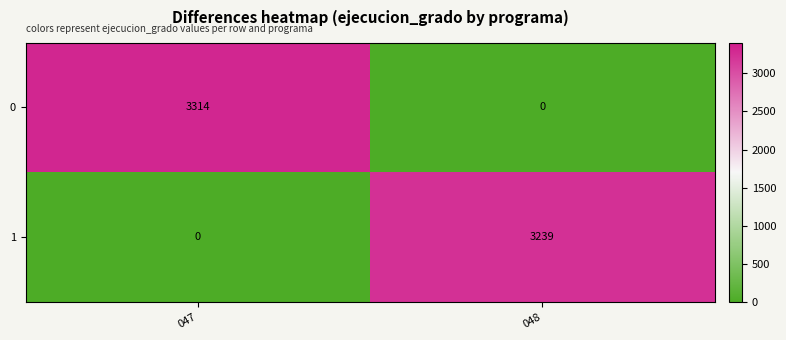

What is the total value across all series at 047?

3314